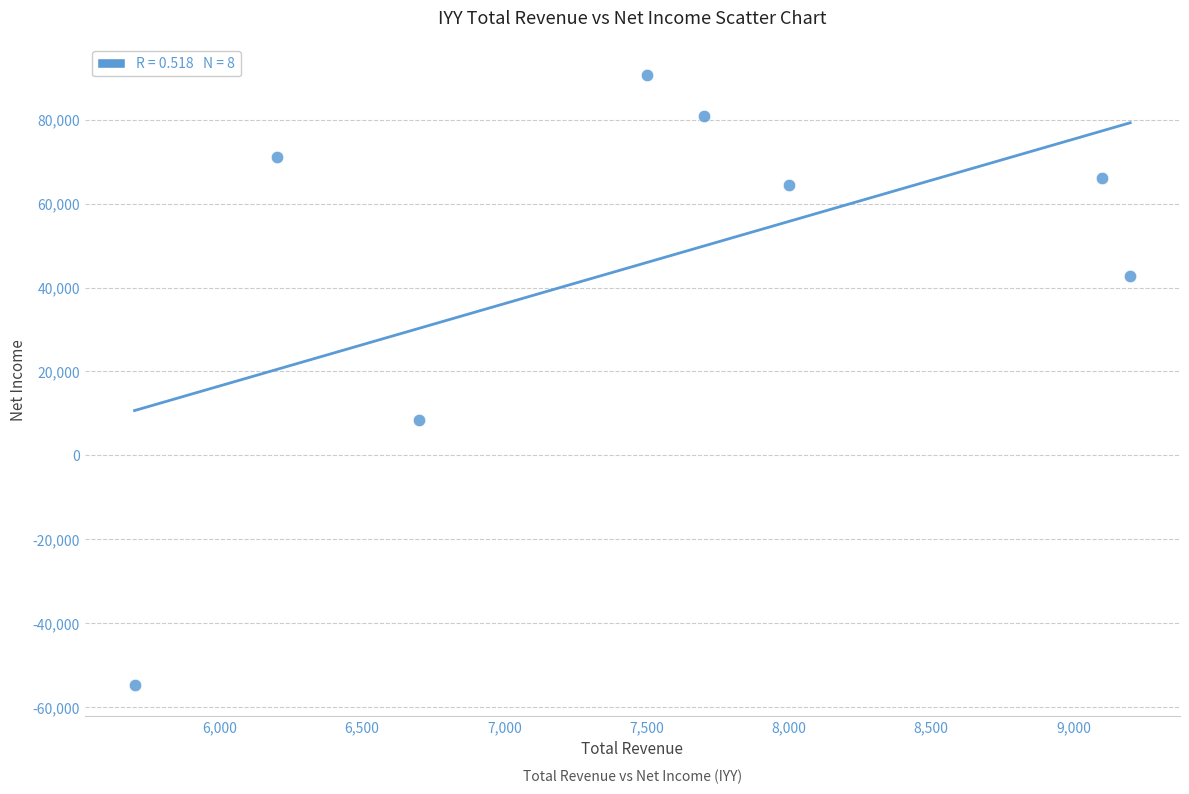

What Y value in the scatter plot is closest to 17950?

8500